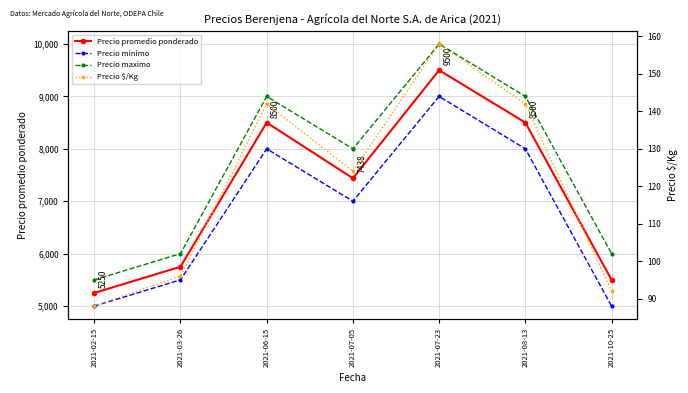

What is the difference between the Precio maximo values at 2021-02-15 and 2021-07-23?

4500